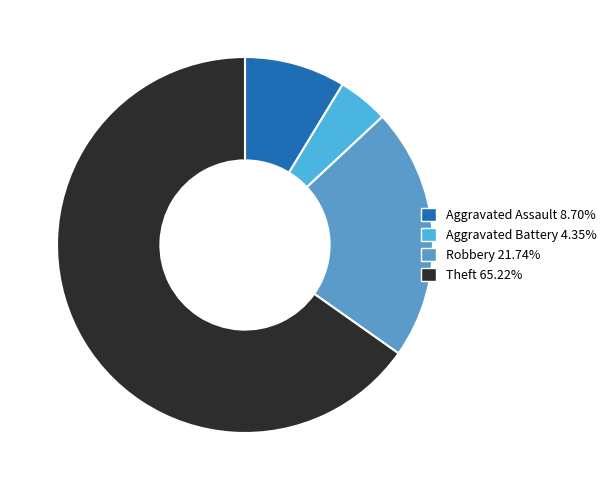

To the nearest percent, what is the average slice percentage?

25%